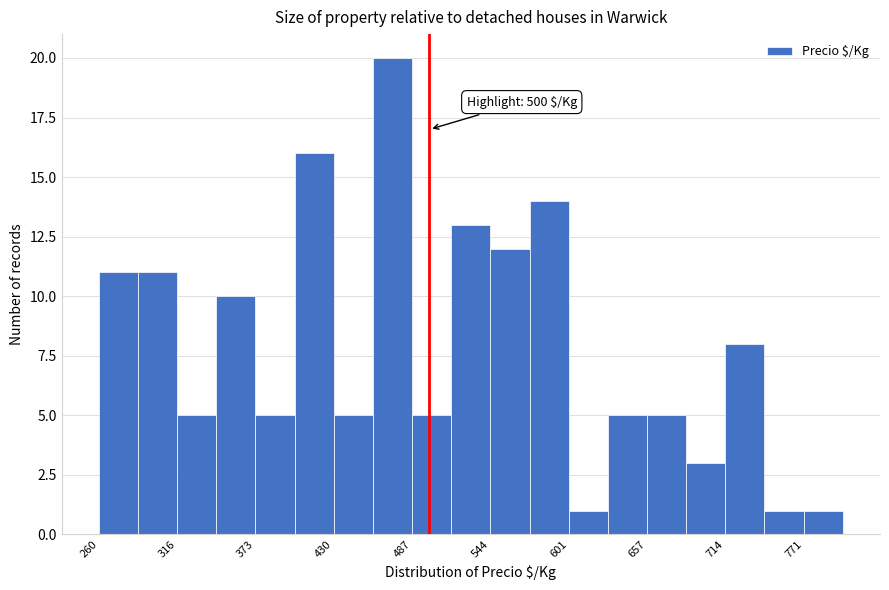

Around what value on the x-axis is the tallest bar? Give the approximate position of its centre, as read against the axis.

470